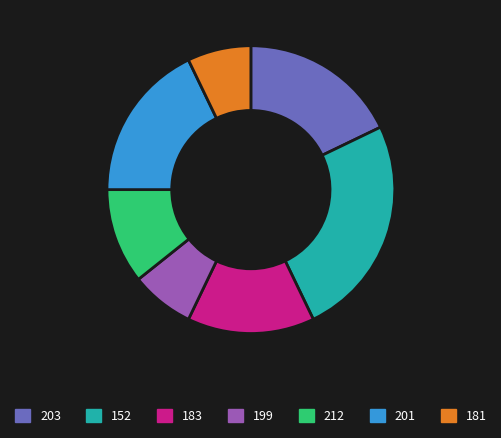

Count the number of slices in the pie.

7